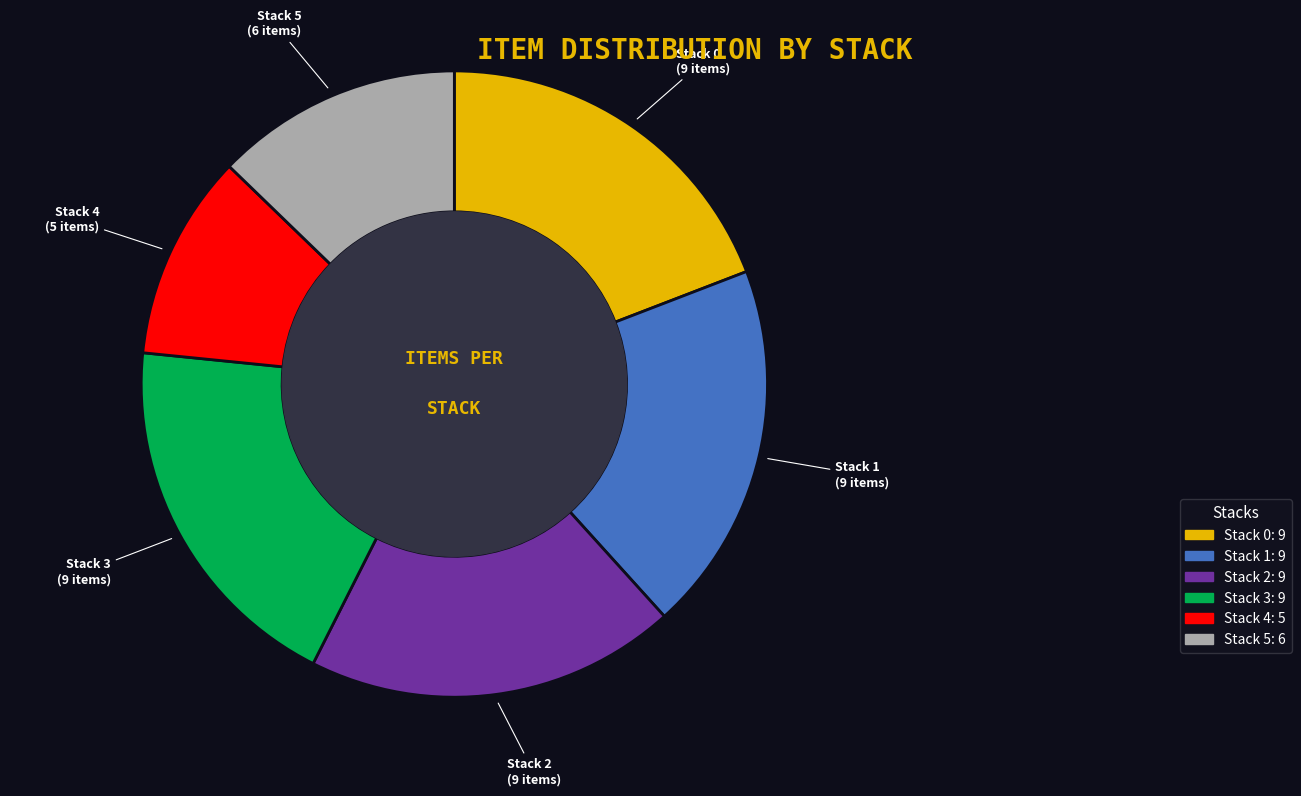

True or false: Stack 0 accounts for 10% of the total.

False